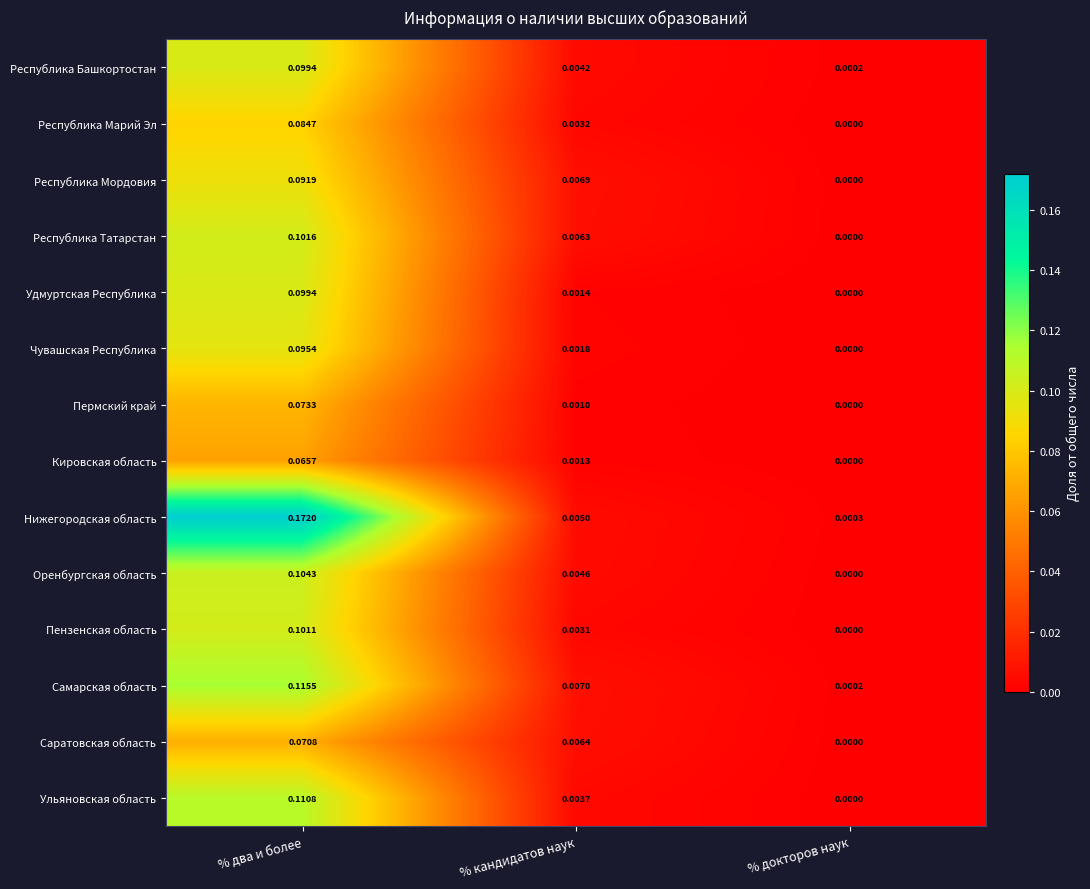

Rank the series at % кандидатов наук from lowest to highest value.

Пермский край, Кировская область, Удмуртская Республика, Чувашская Республика, Пензенская область, Республика Марий Эл, Ульяновская область, Республика Башкортостан, Оренбургская область, Нижегородская область, Республика Татарстан, Саратовская область, Республика Мордовия, Самарская область